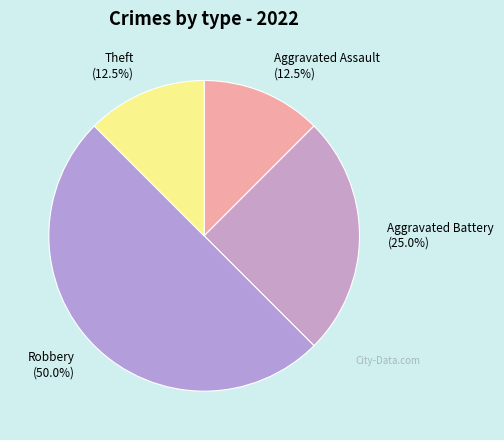

What is the largest slice in the pie chart?

Robbery (50.0%)